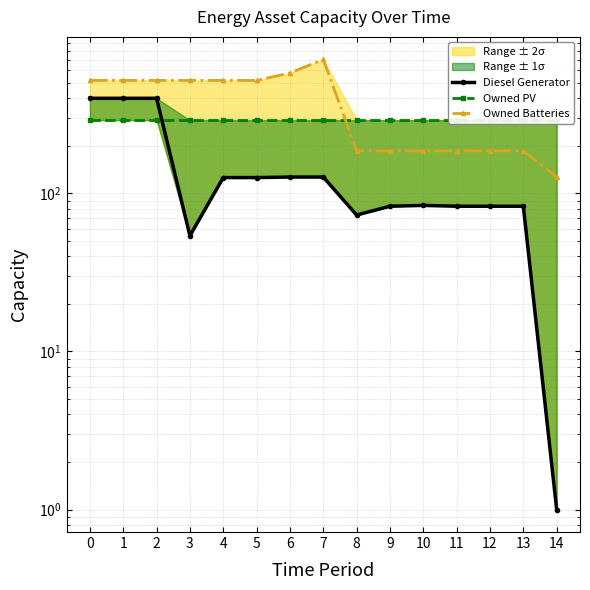

Count the number of categories in the chart.

15